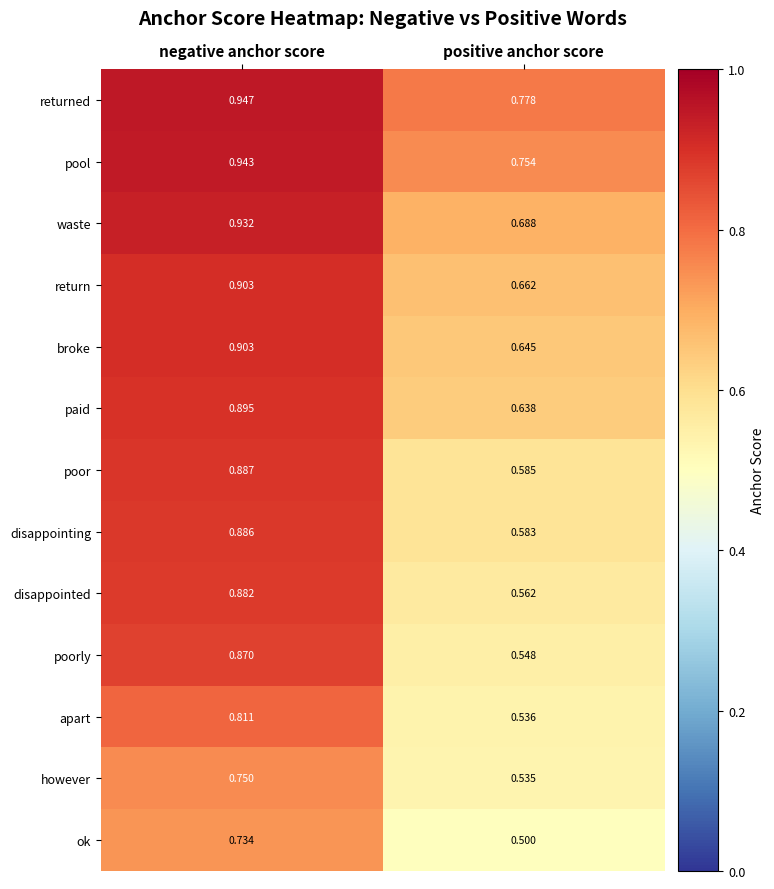

Count the number of categories in the chart.

2